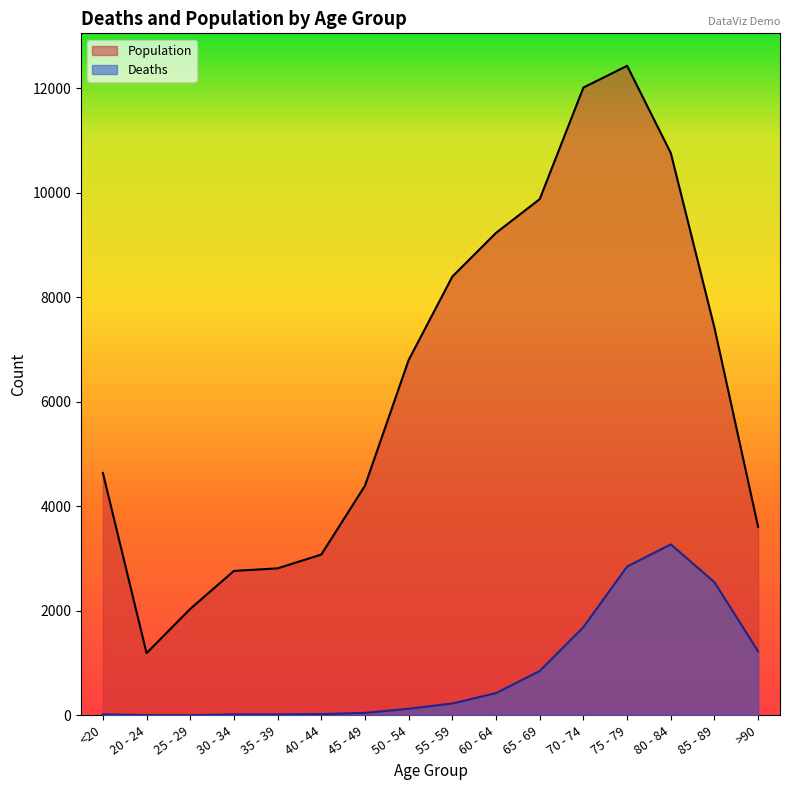

At which label does Population first exceed 6803?

55 - 59